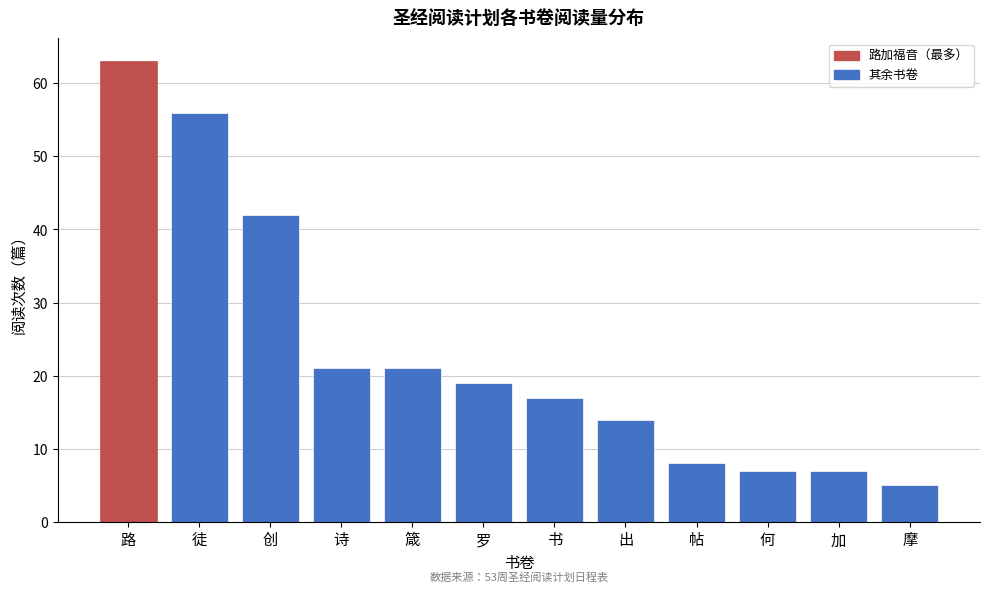

Reading left to right, transcribe all the data shown in this chart.

路=63	徒=56	创=42	诗=21	箴=21	罗=19	书=17	出=14	帖=8	何=7	加=7	摩=5